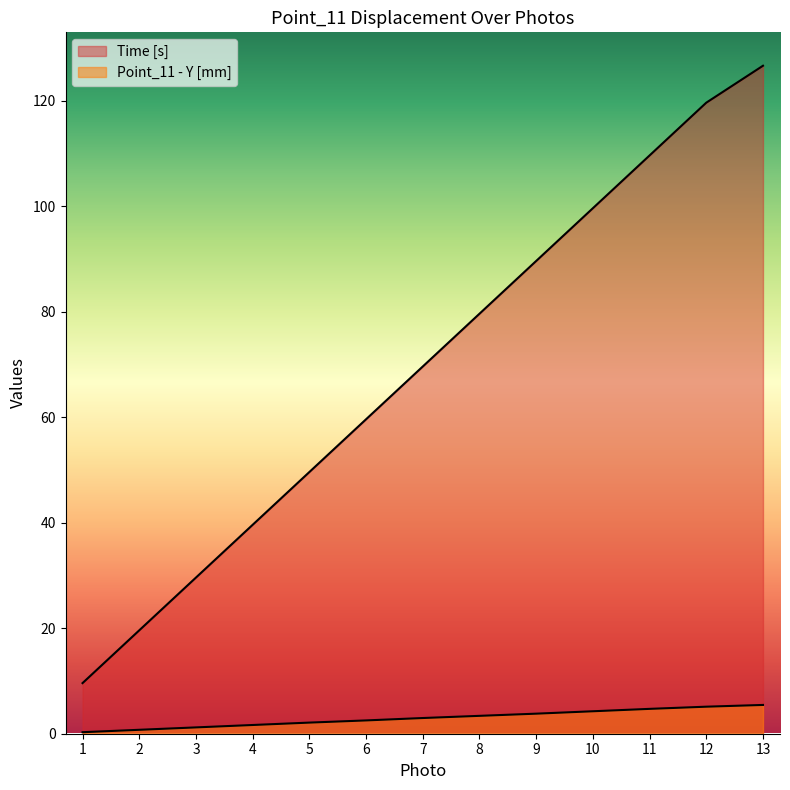

What value does the Time [s] series have at 4?

39.6